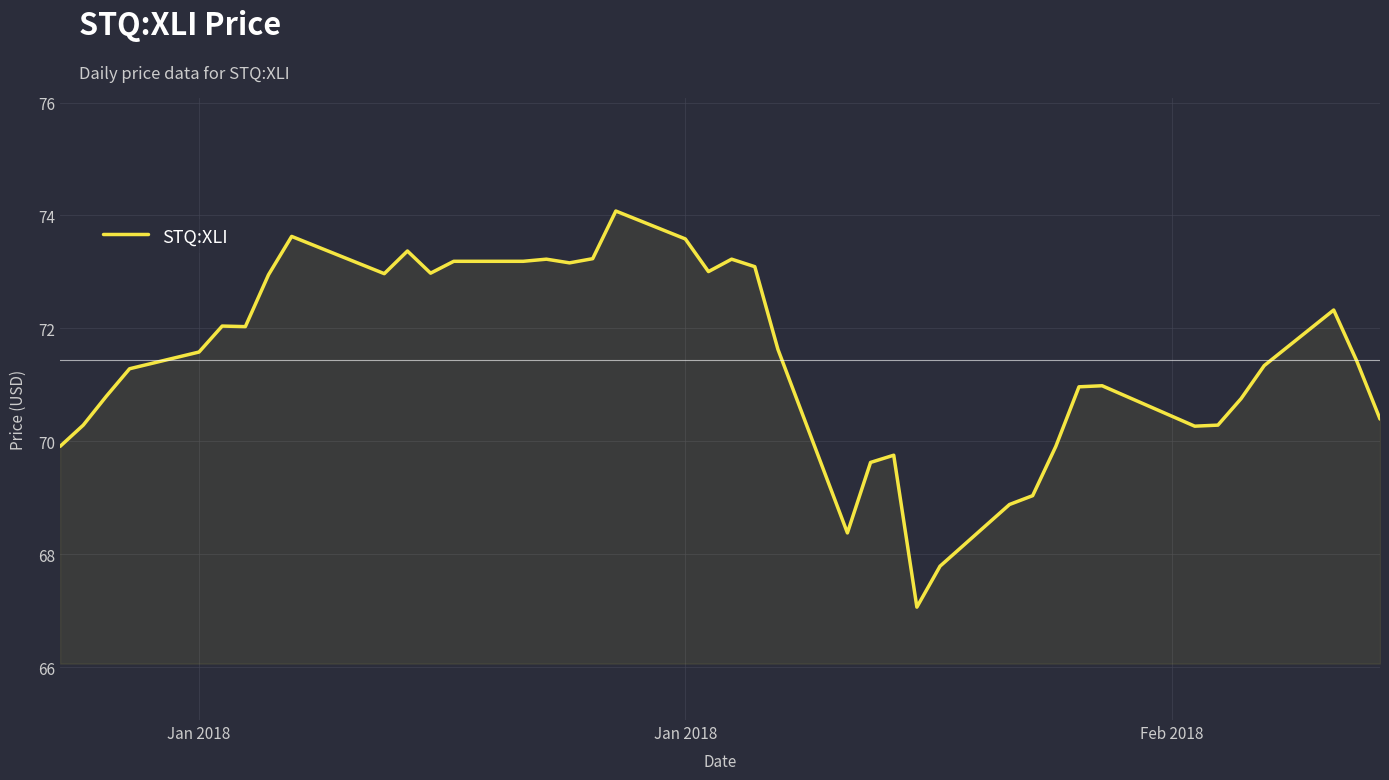

What is the smallest value displayed?

67.1